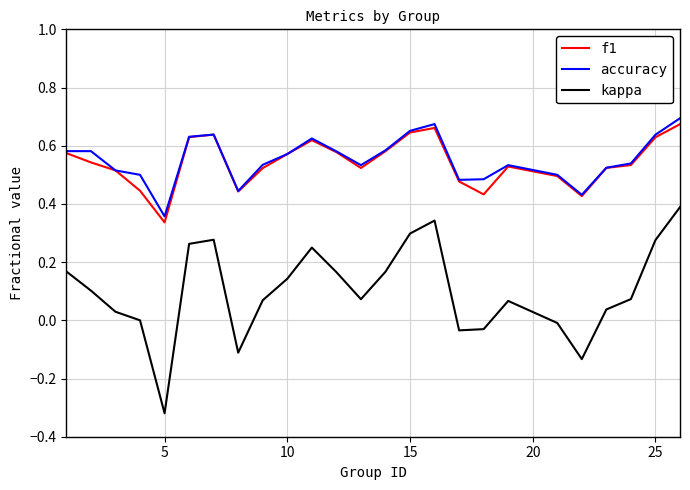

How many series are shown in this chart?

3